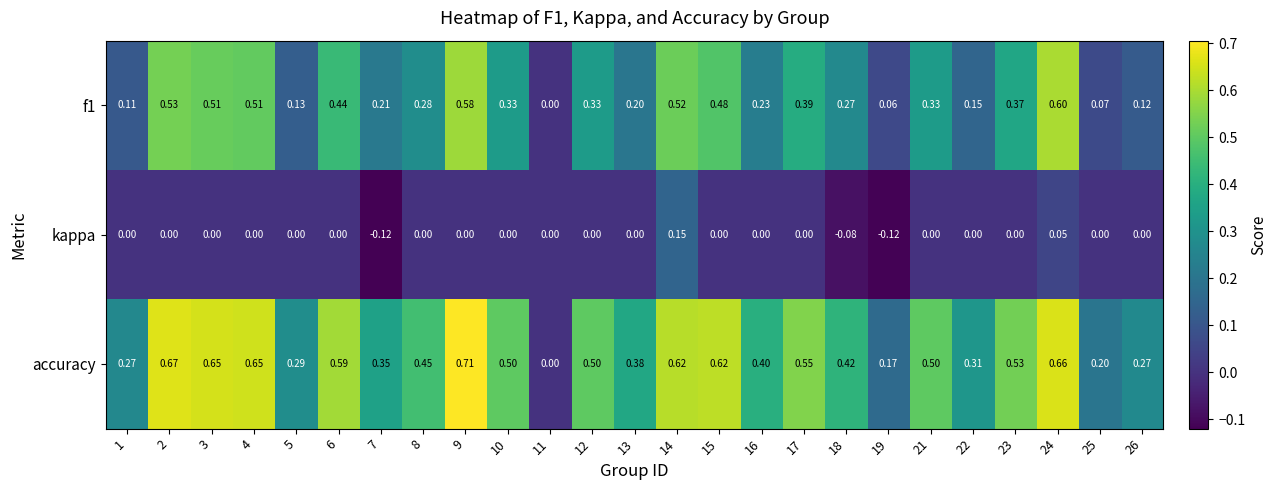

Which series has the largest range (max minus min)?

accuracy